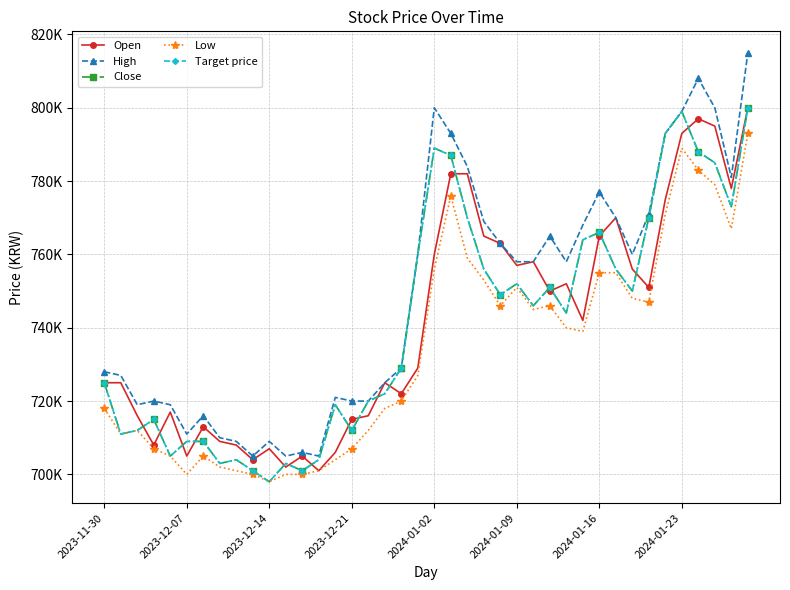

How many interior local valleys does the Target price series have?

11